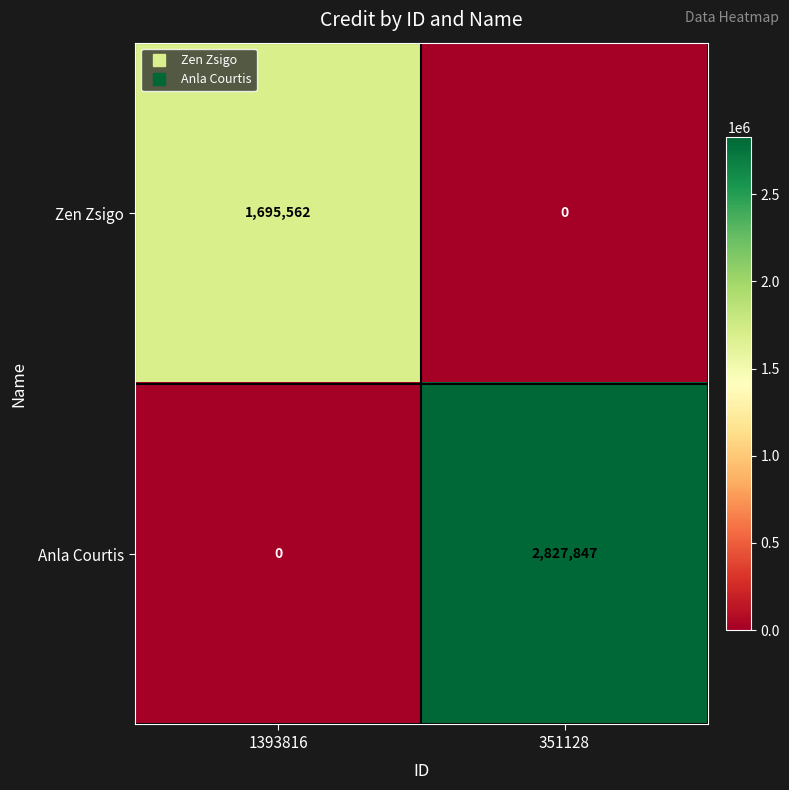

Which series has the largest range (max minus min)?

Anla Courtis